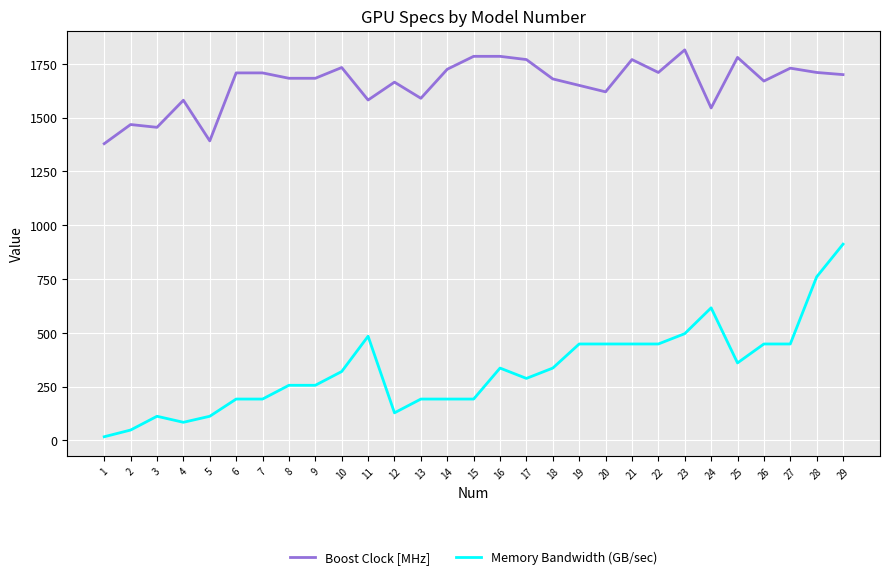

List the series in order of their peak value, lowest first.

Memory Bandwidth (GB/sec), Boost Clock [MHz]